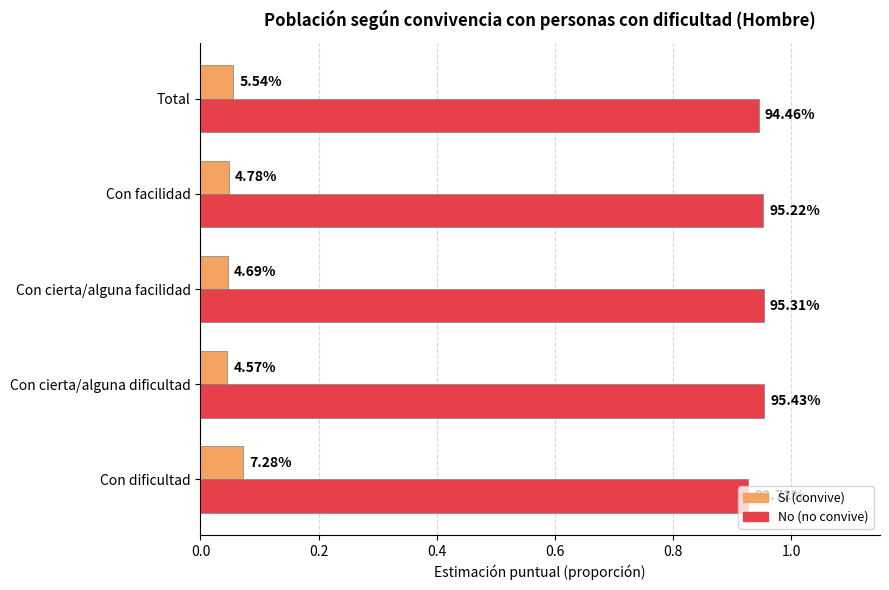

What are all the series names shown in the legend?

Sí (convive), No (no convive)